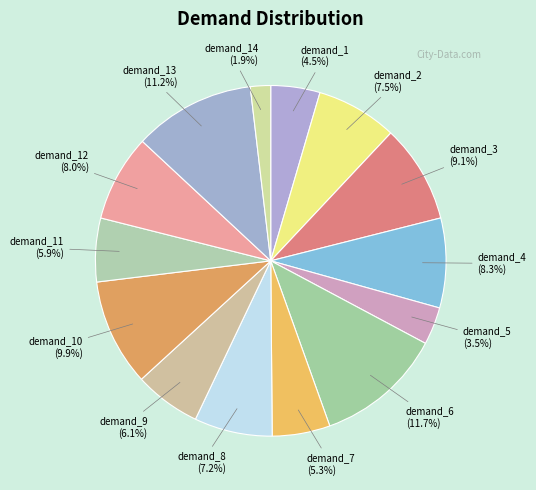

Does any single category account for the majority?

No